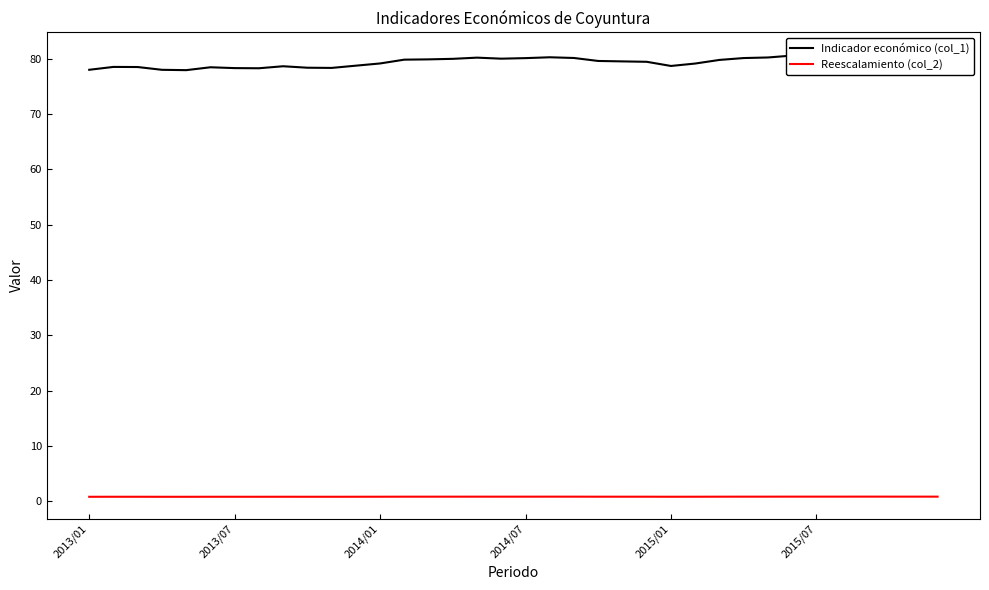

What is the approximate value of Indicador económico (col_1) at 2013/07?

78.5